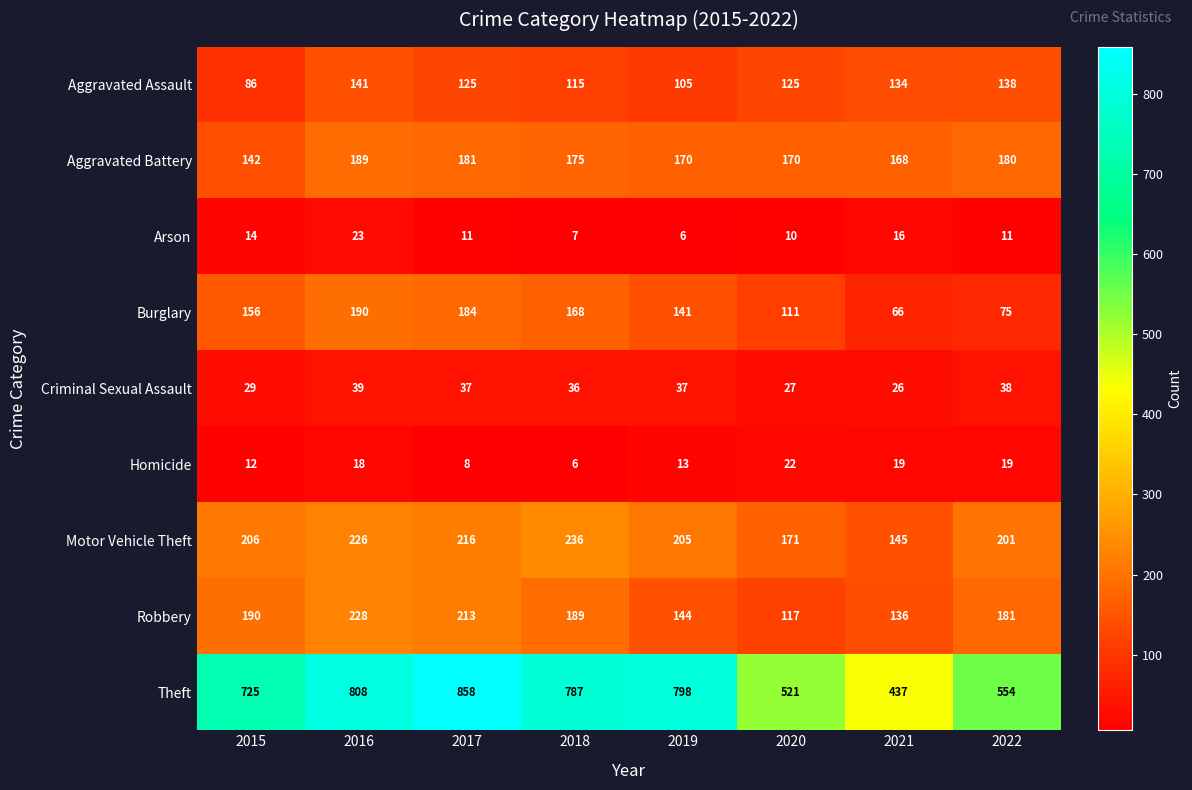

Which series has the widest spread of values?

Theft